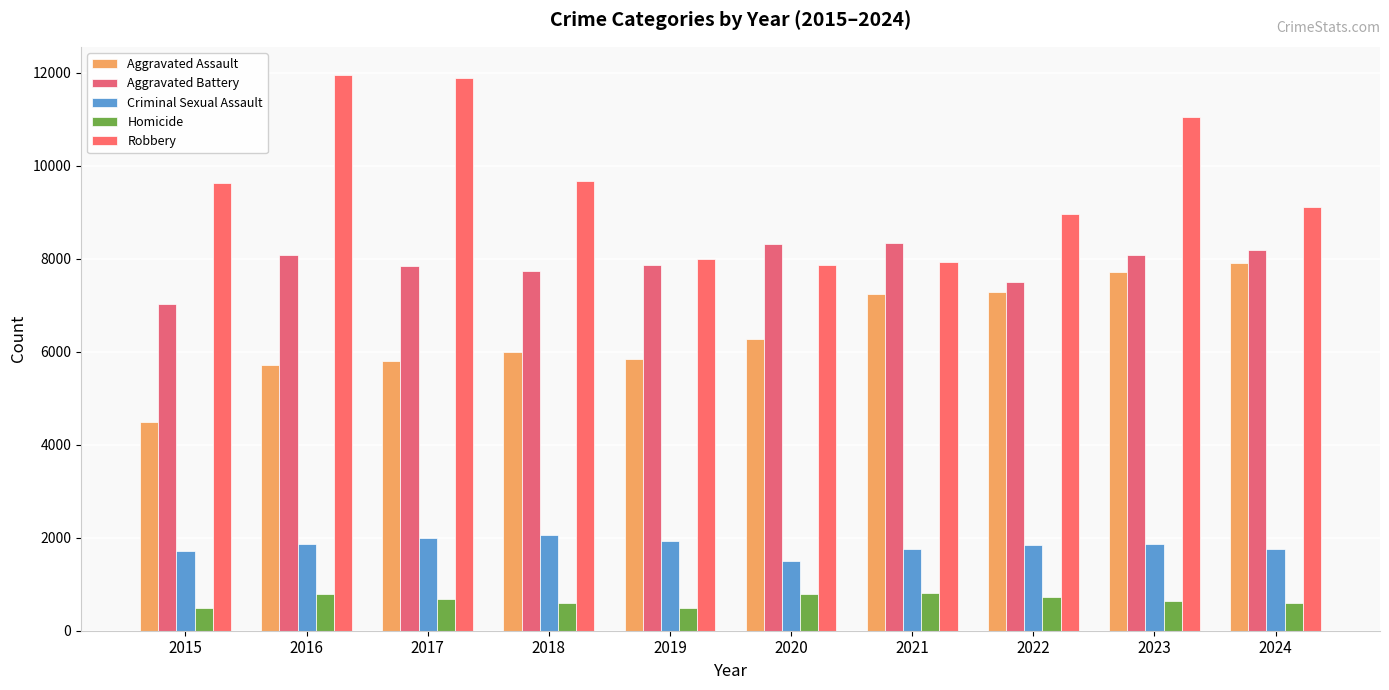

Which category has the lowest value across all series?

2015